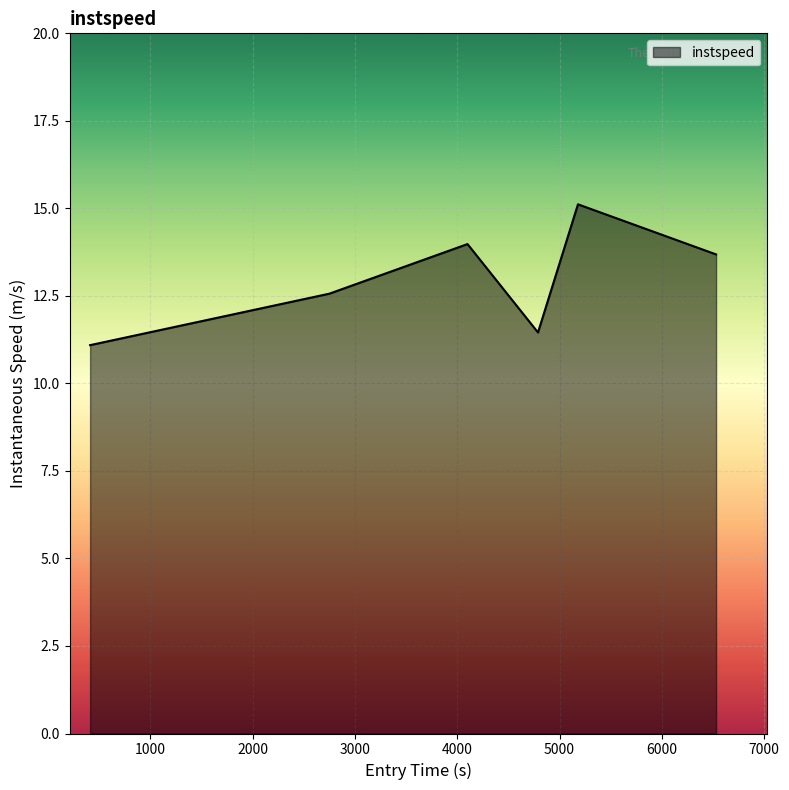

True or false: there are more than 1 points higher than both neighbors.

True